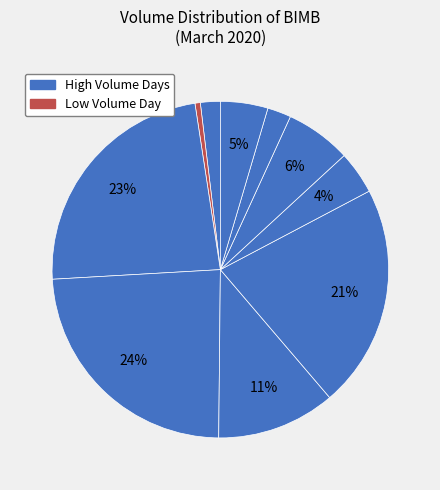

How many slices are in this pie chart?

10